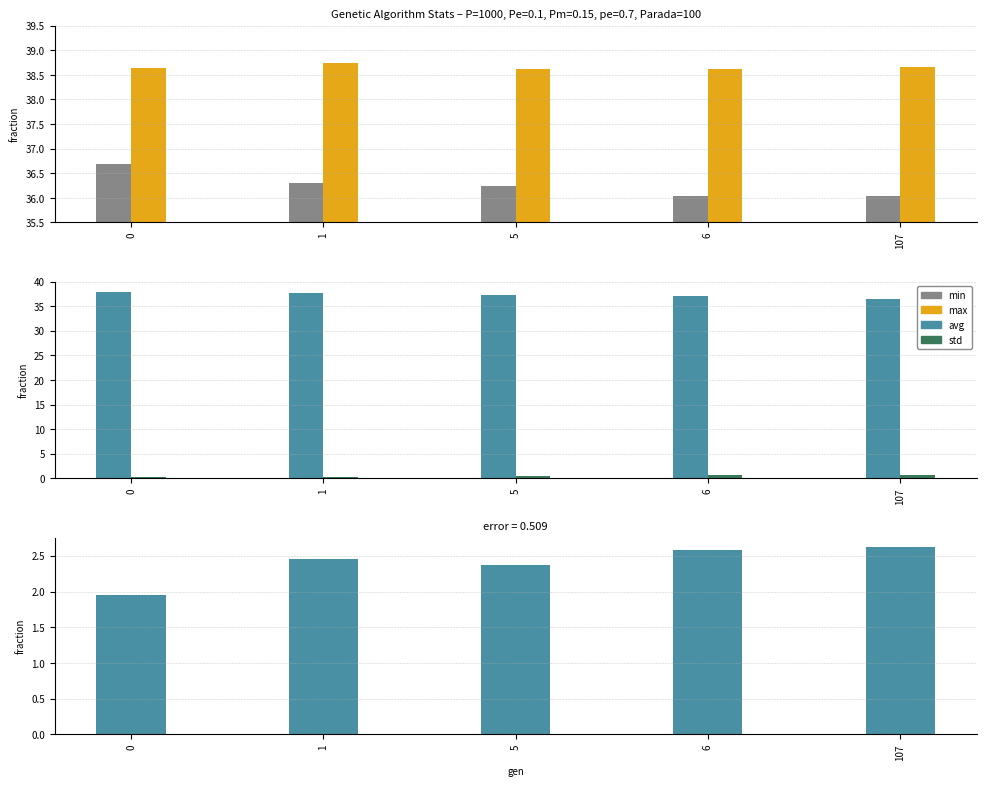

How many max values are between 38 and 39?

5